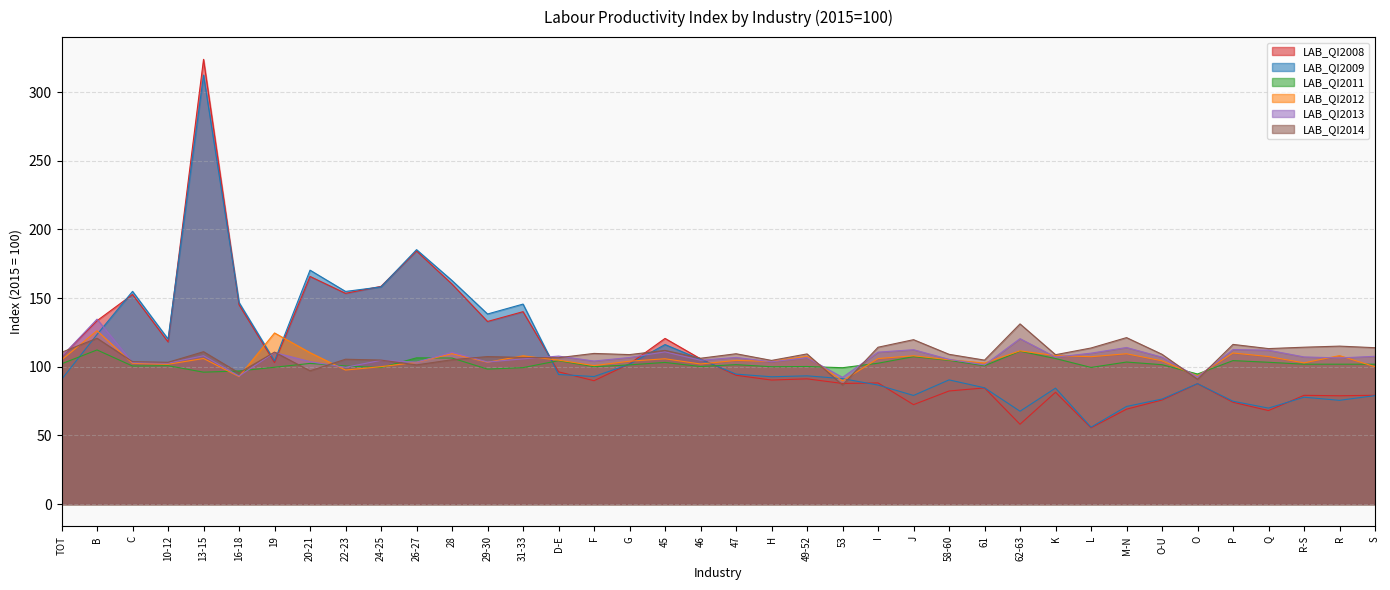

In LAB_QI2009, how many points are lower than both neighbors (excluding endpoints)?

11